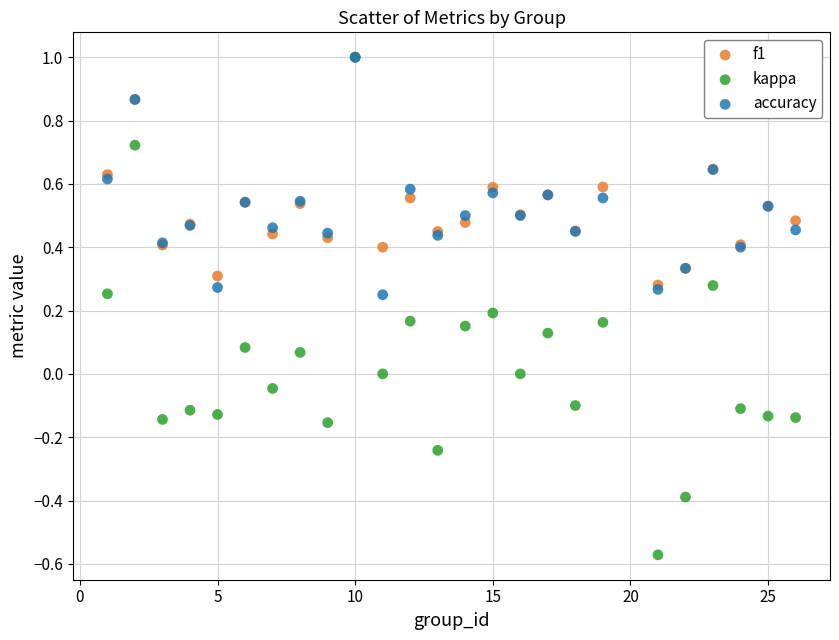

What are all the series names shown in the legend?

f1, kappa, accuracy